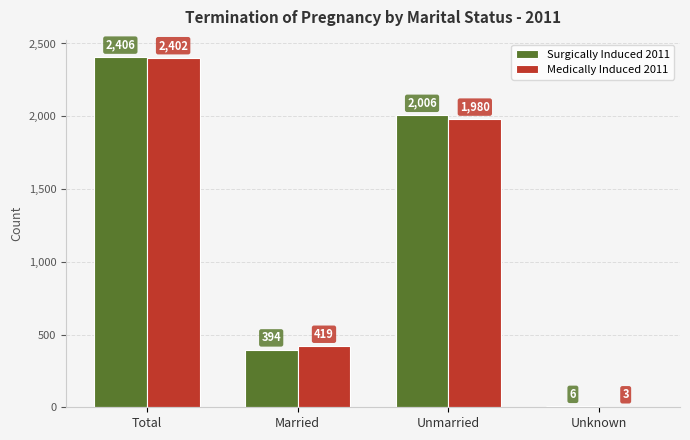

Which series has the widest spread of values?

Surgically Induced 2011